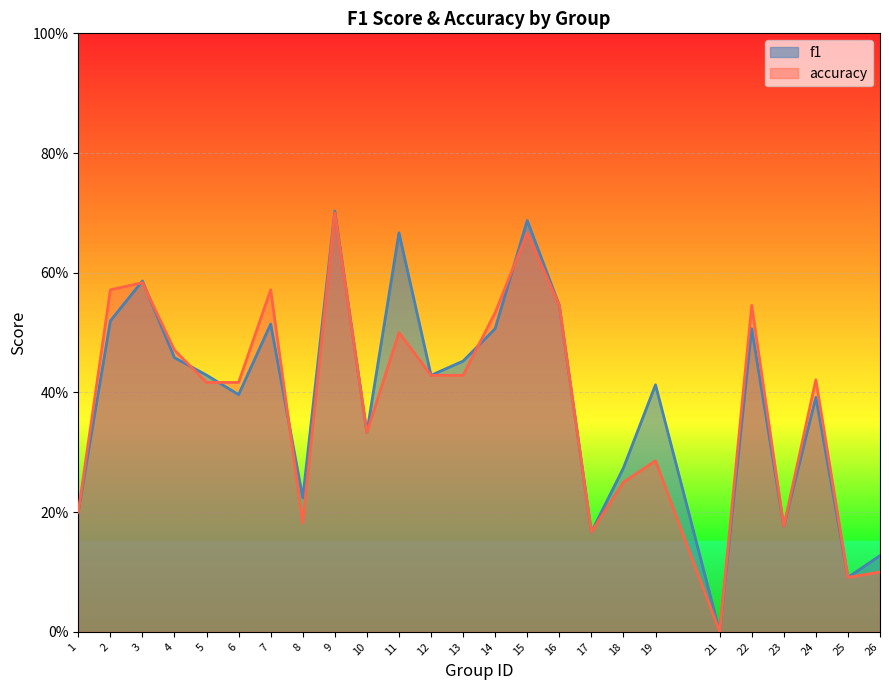

The f1 series shows 0.1 at 26. True or false?

True